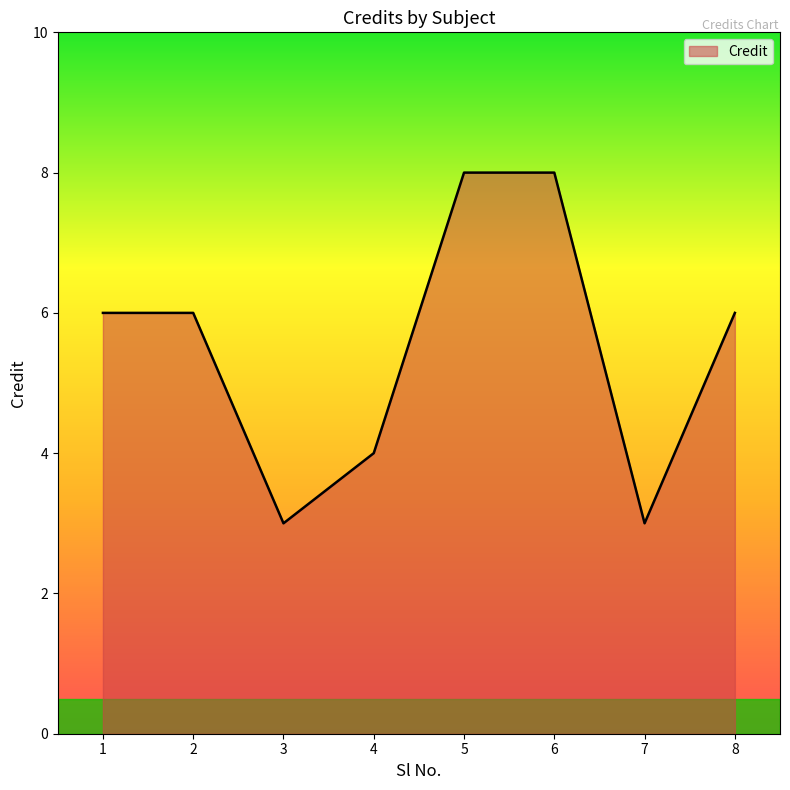

True or false: the data shows 6 at 8.

True